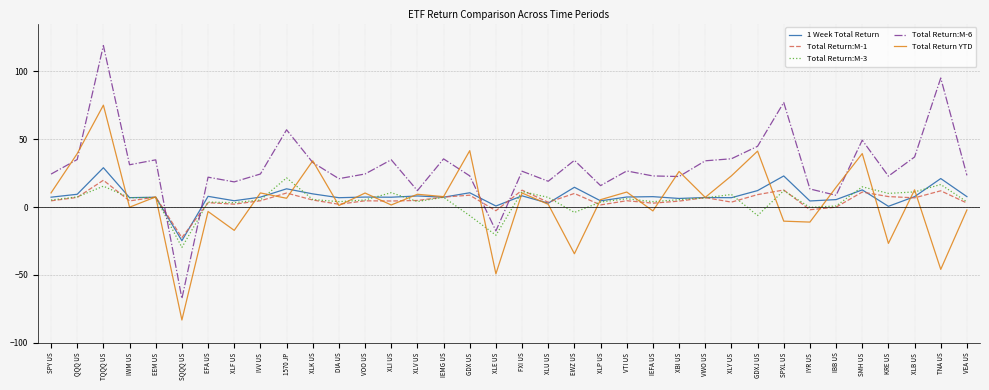

Which series has the largest total across all categories?

Total Return:M-6